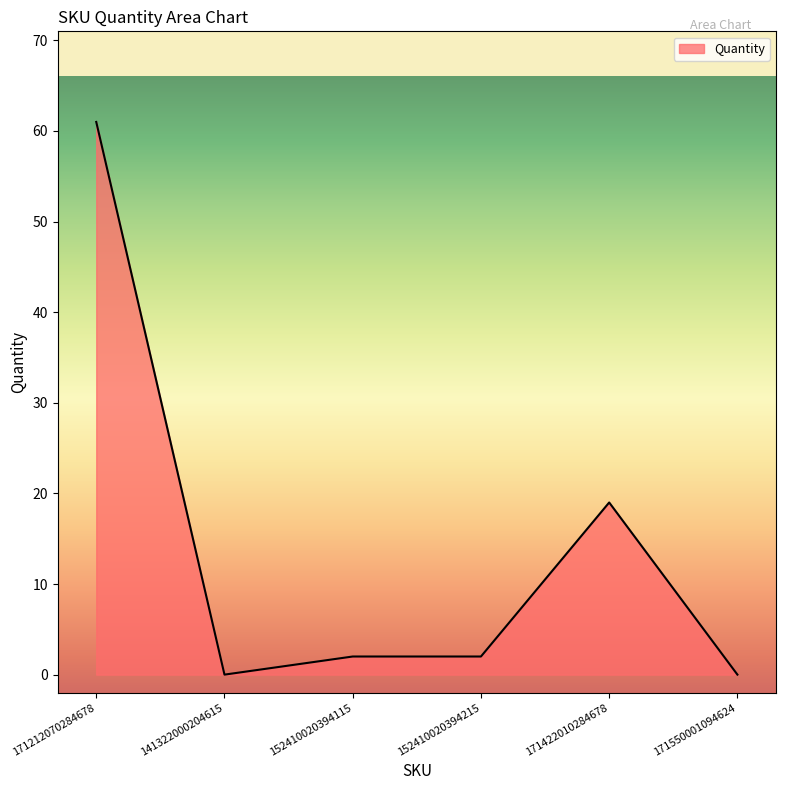

Count the number of categories in the chart.

6